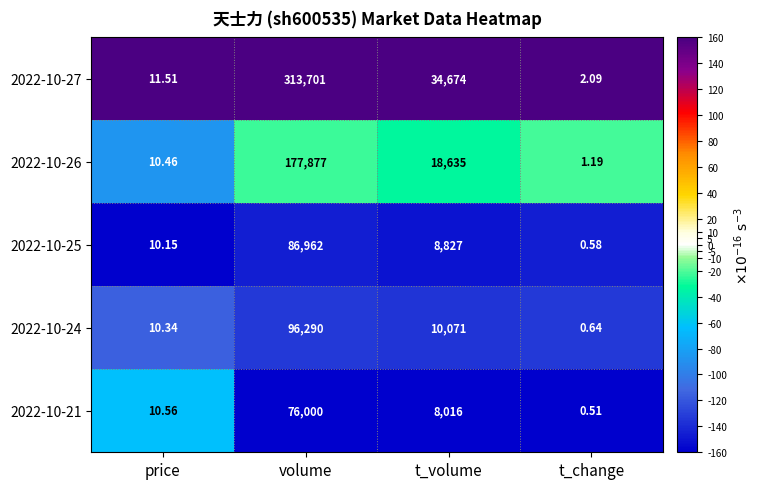

Where is 2022-10-21 nearest to the value 38000?

t_volume